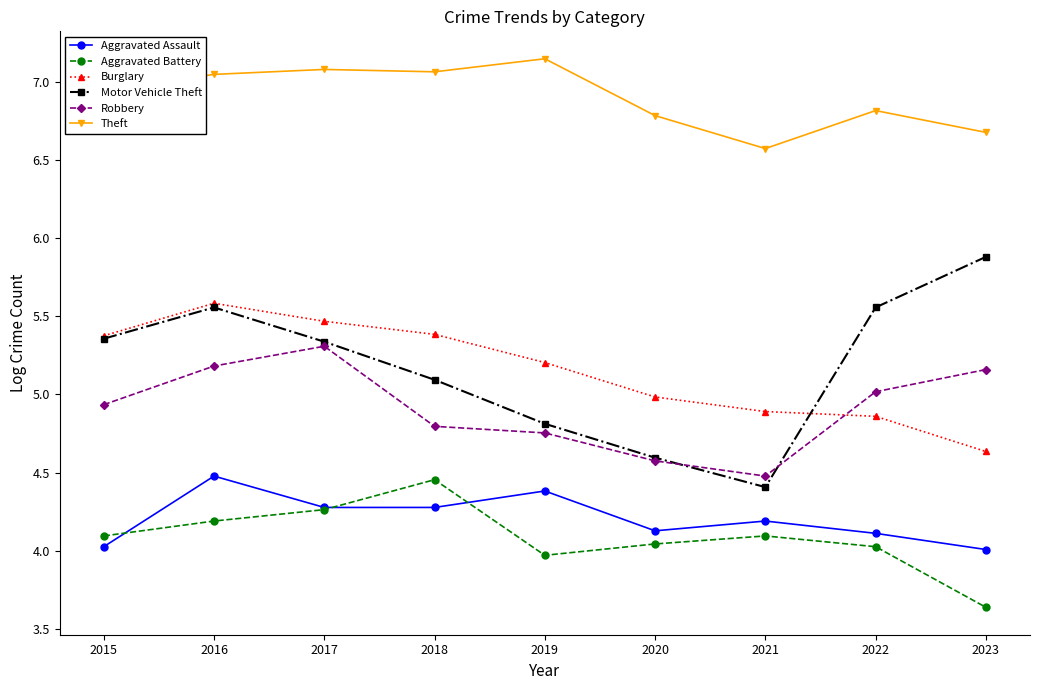

At 2023, list the series in order from largest to smallest.

Theft, Motor Vehicle Theft, Robbery, Burglary, Aggravated Assault, Aggravated Battery